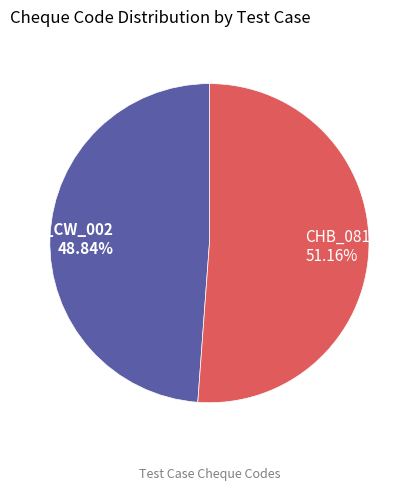

Does TC_CW_002 account for over 50% of the chart?

No